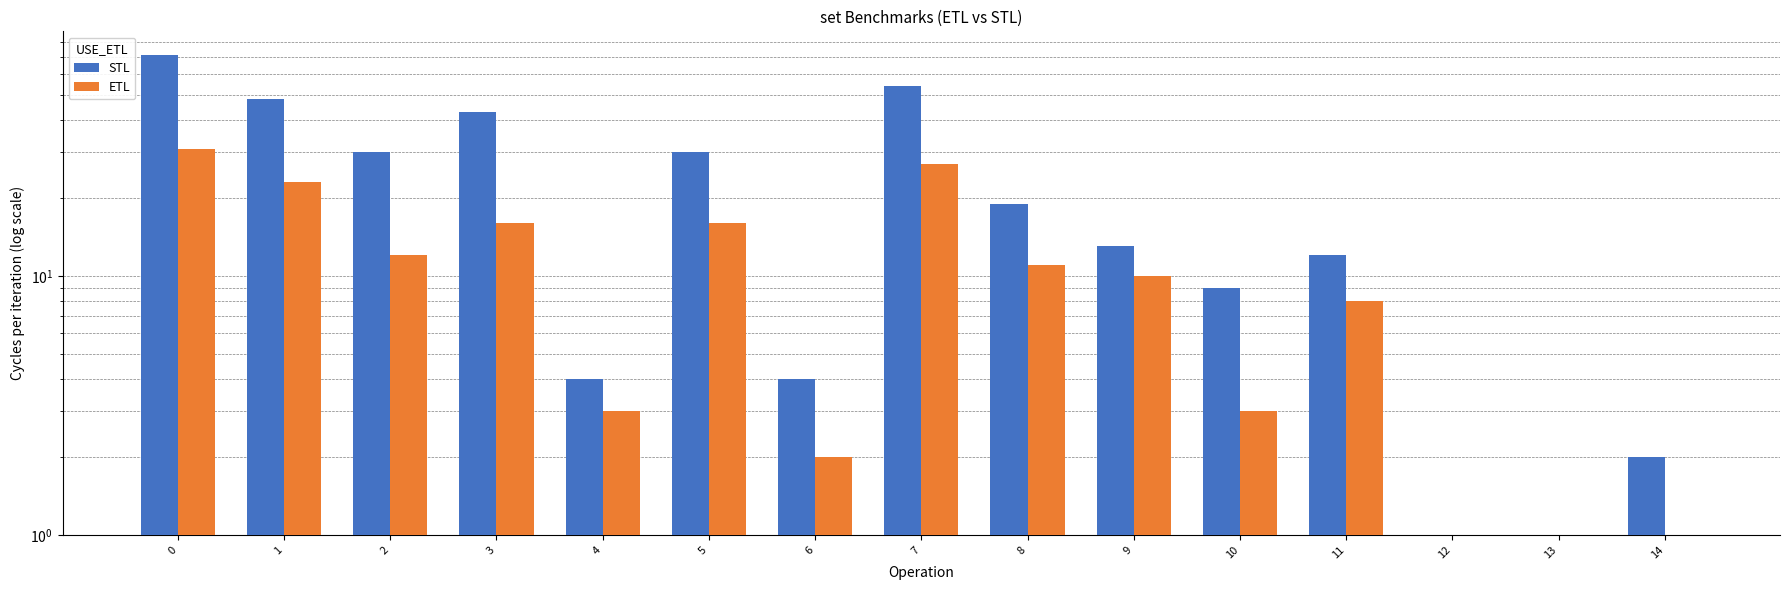

Which has a higher value, 11 or 8?

8